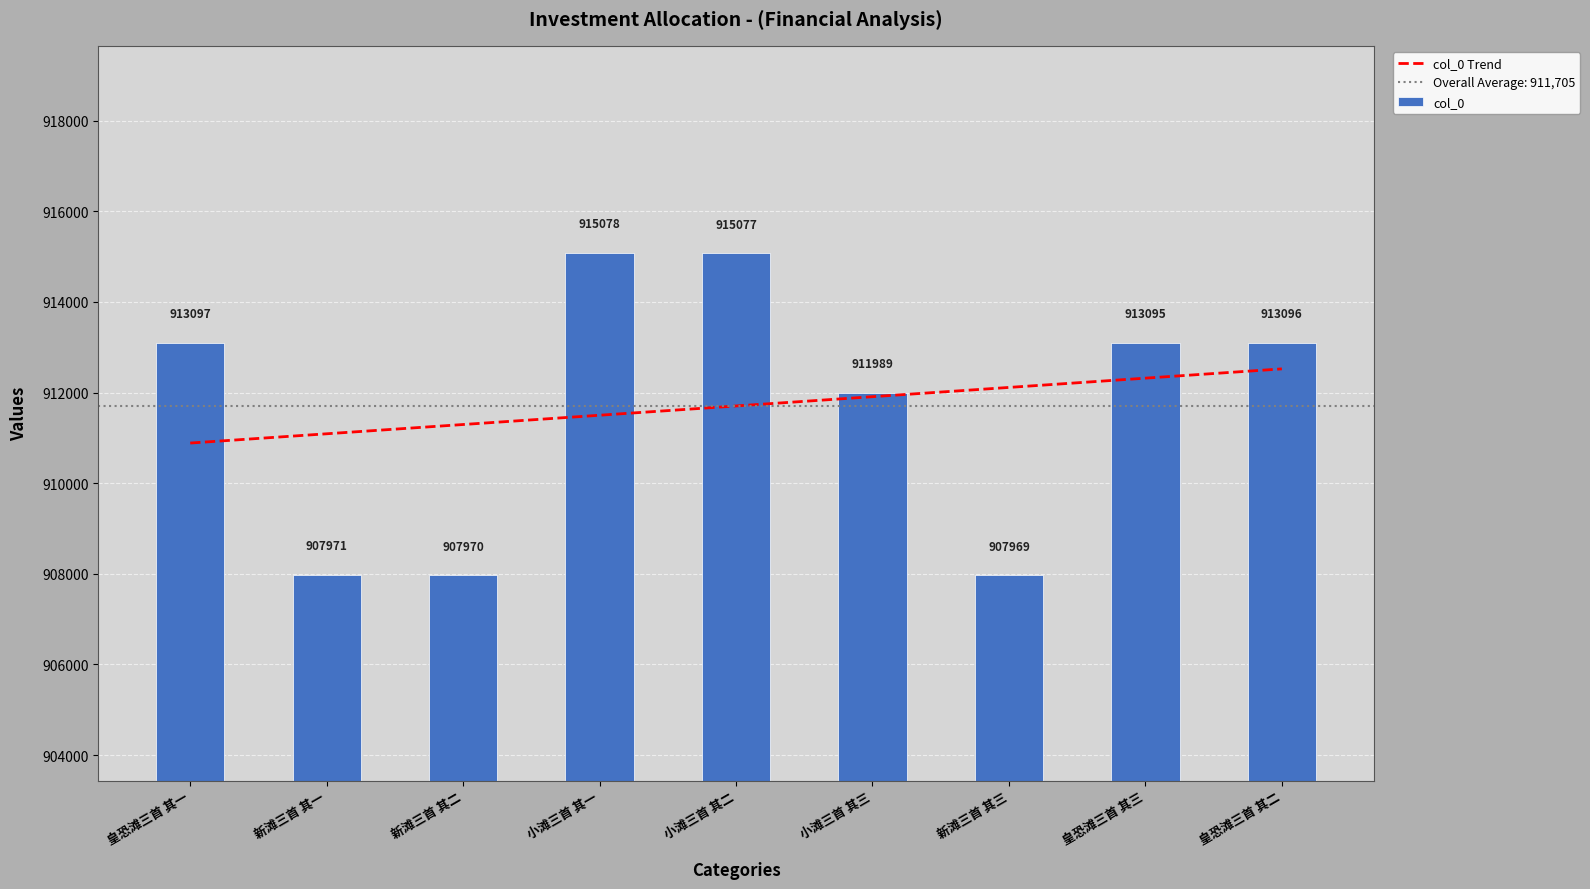

What is the average value?

911705